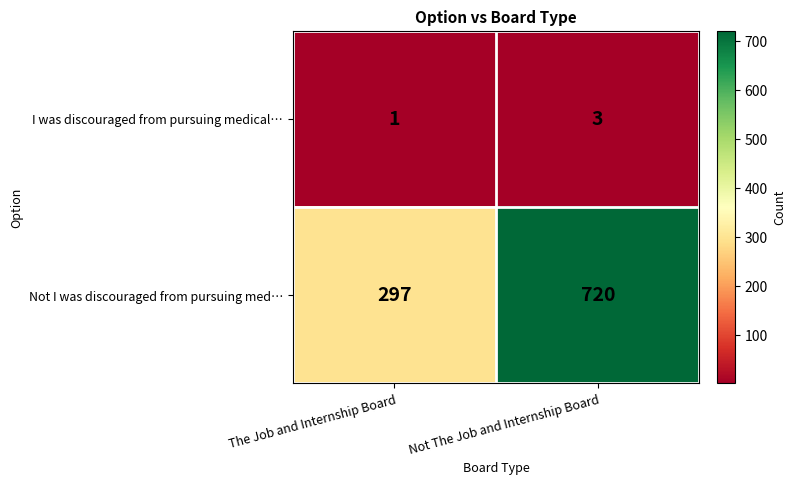

What is the total value across all series at The Job and Internship Board?

298